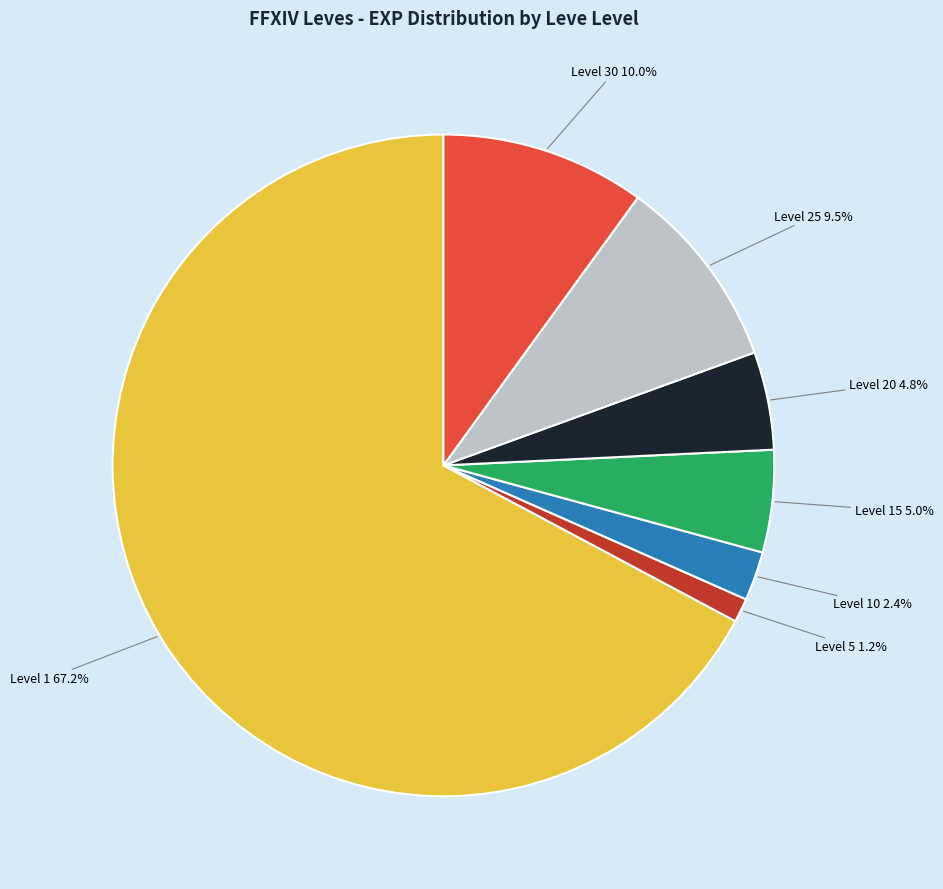

Does any single category account for the majority?

Yes